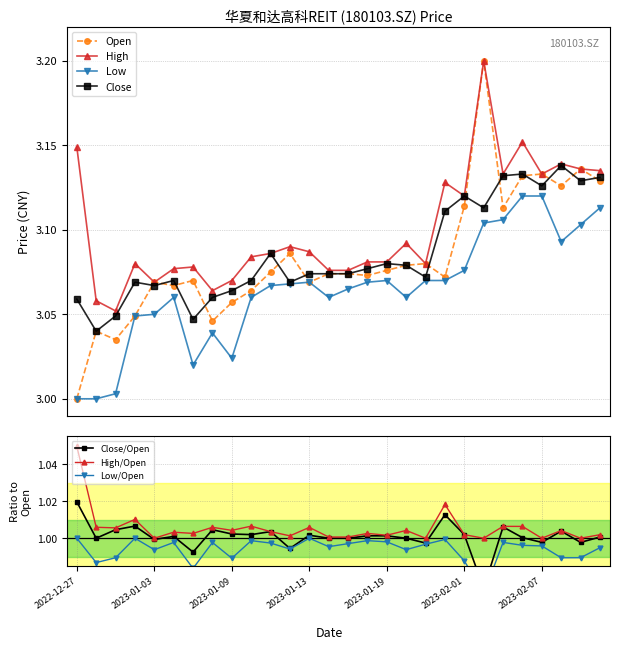

How many interior local peaks does the High series have?

8